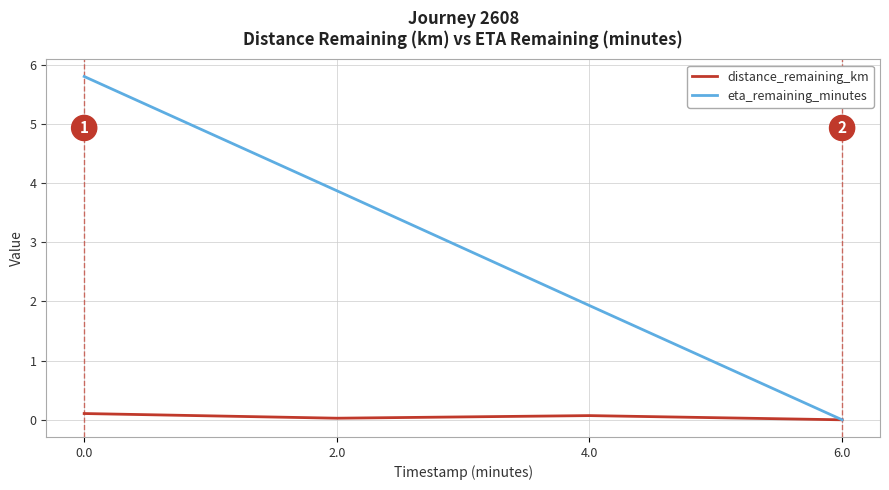

Where is the first local minimum for distance_remaining_km?

2.0